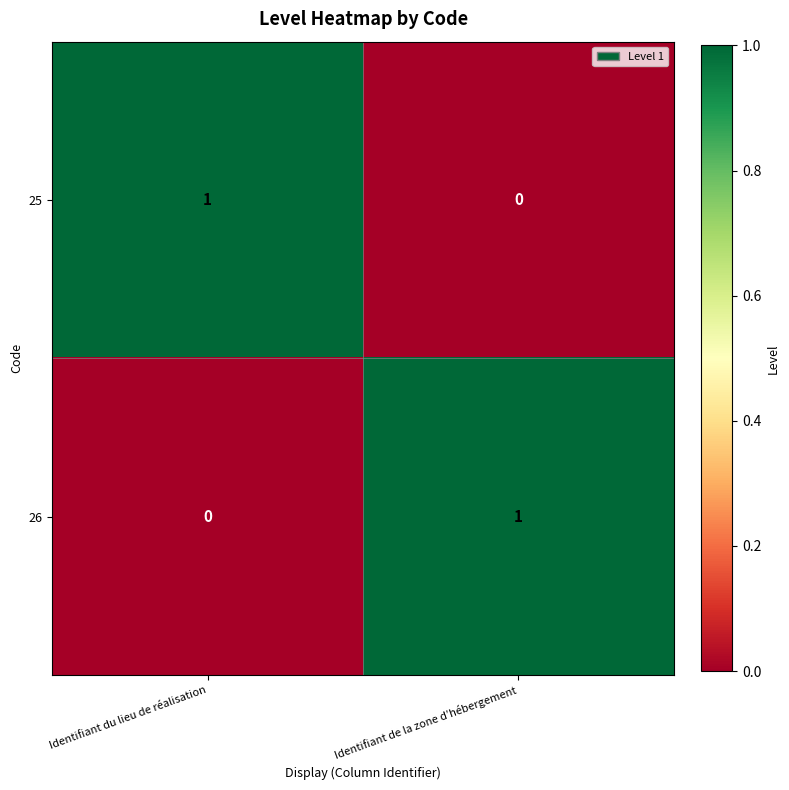

Rank the categories by 25 value from lowest to highest.

Identifiant de la zone d’hébergement, Identifiant du lieu de réalisation